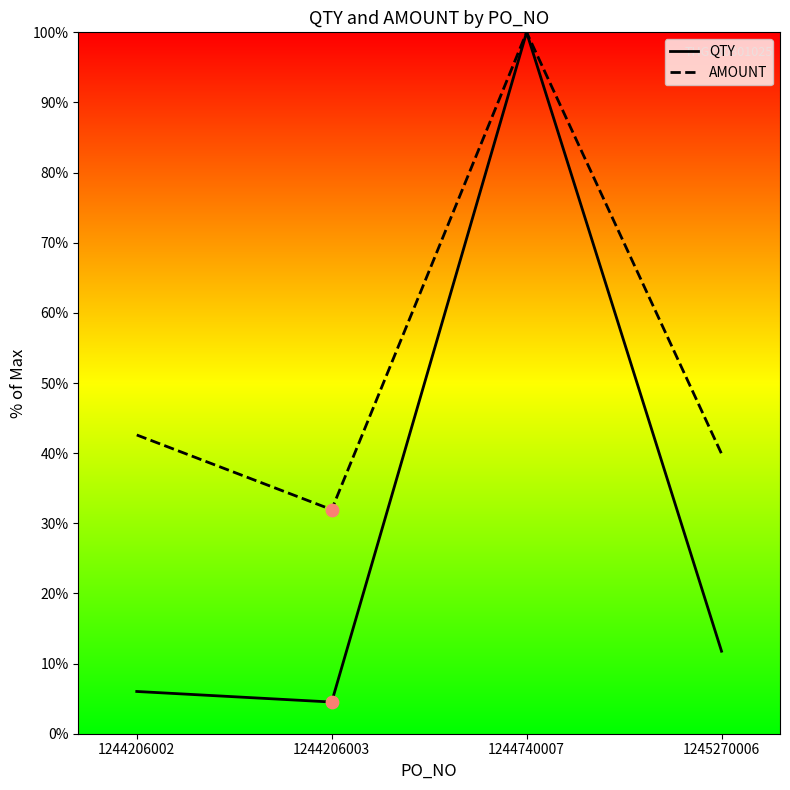

Which series contains the lowest Y value?

QTY